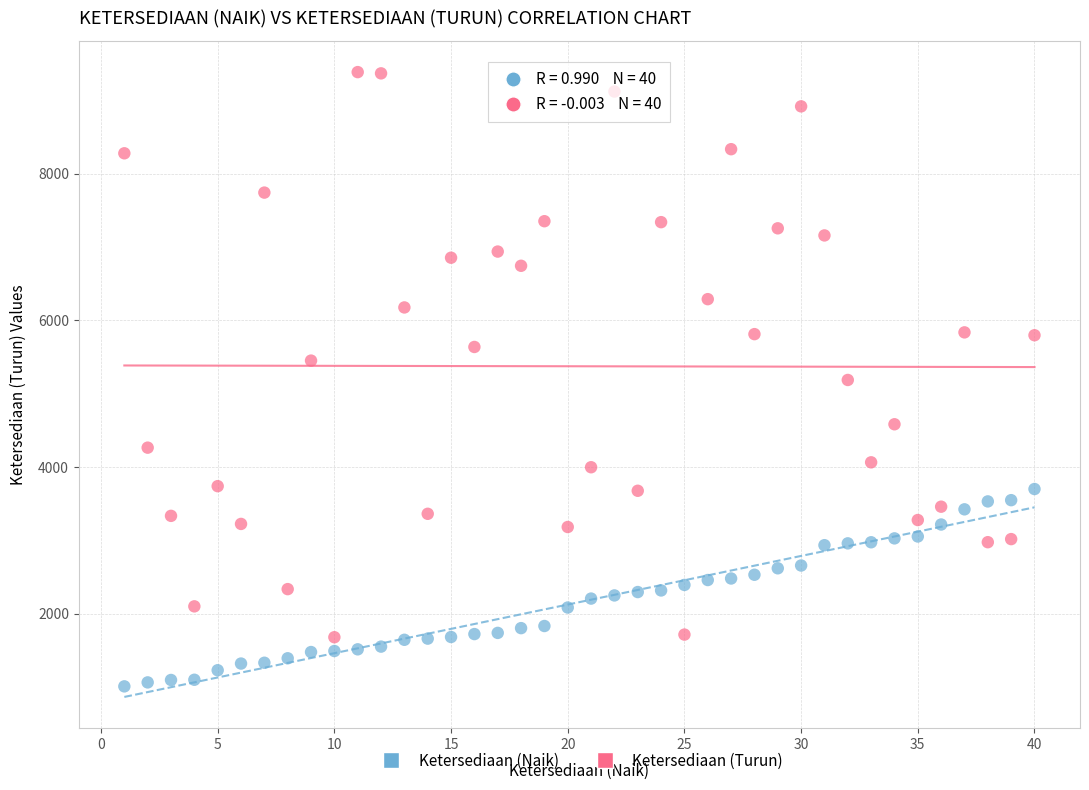

What are all the series names shown in the legend?

Ketersediaan (Naik), Ketersediaan (Turun)